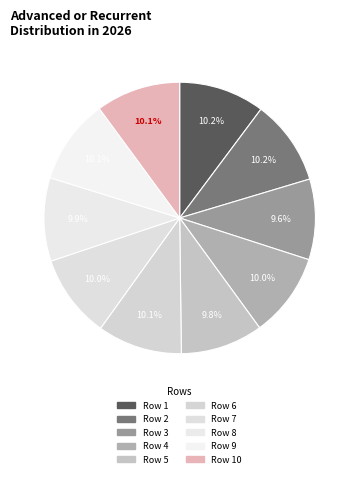

Rank the categories by value from highest to lowest.

1, 2, 9, 6, 10, 4, 7, 8, 5, 3